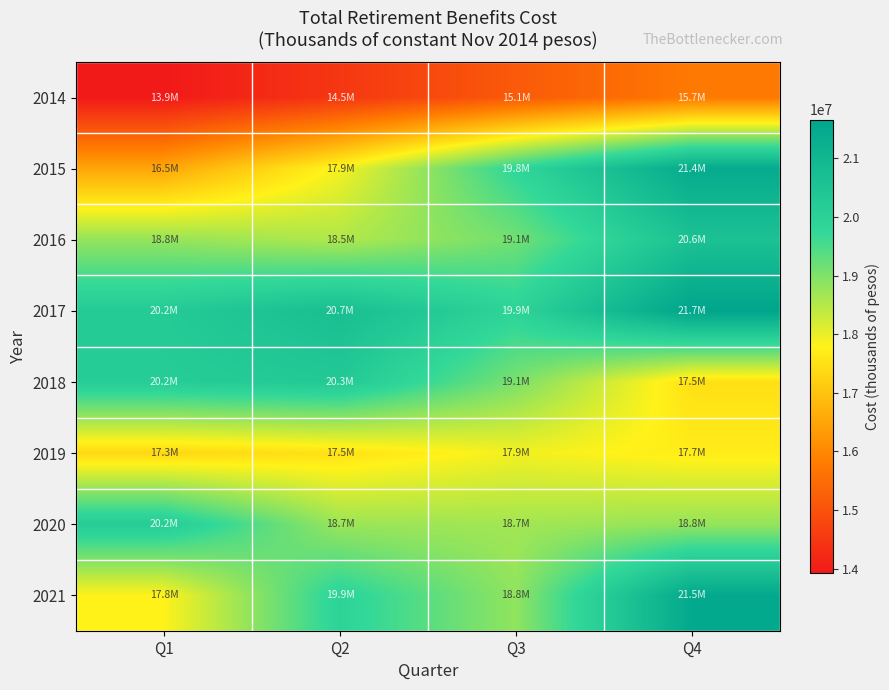

What is the total value across all series at Q1?

144977051.6